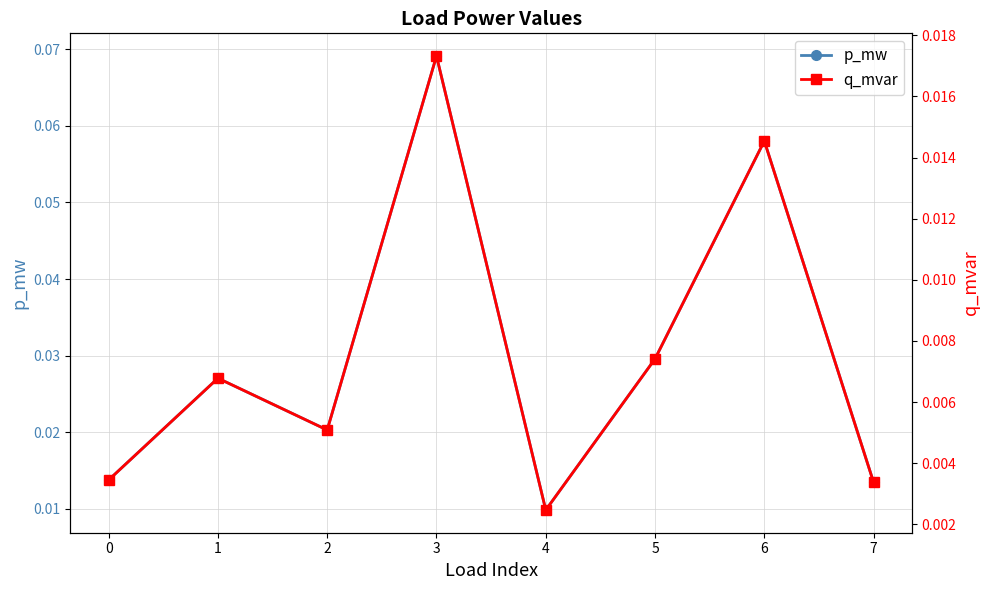

What is the difference between the maximum and second lowest values in the p_mw series?

0.1